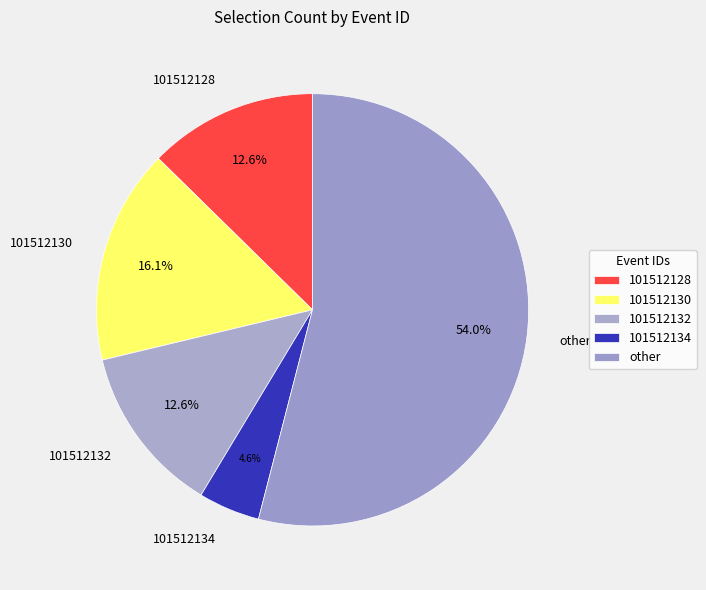

Is 101512130 the majority of the pie?

No